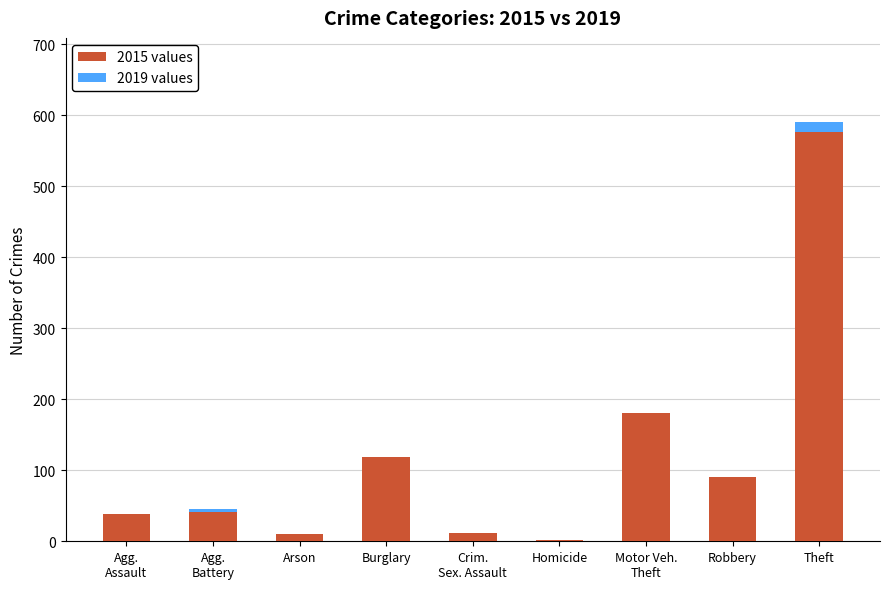

Does the chart contain stacked bars?

Yes